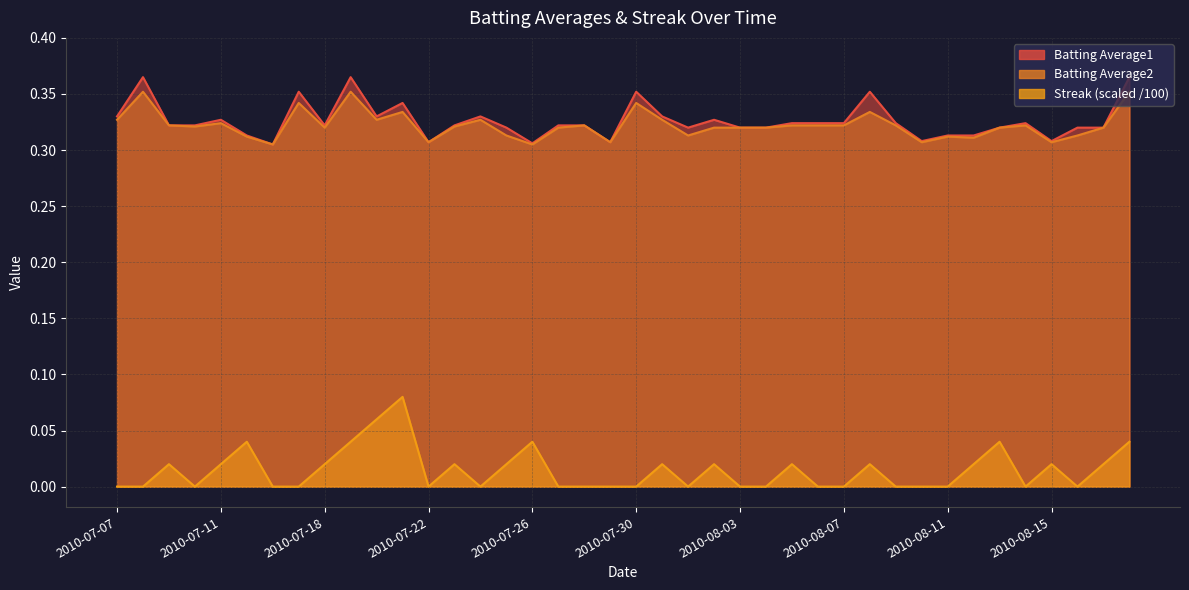

At how many categories does at least one series exceed 0?

40